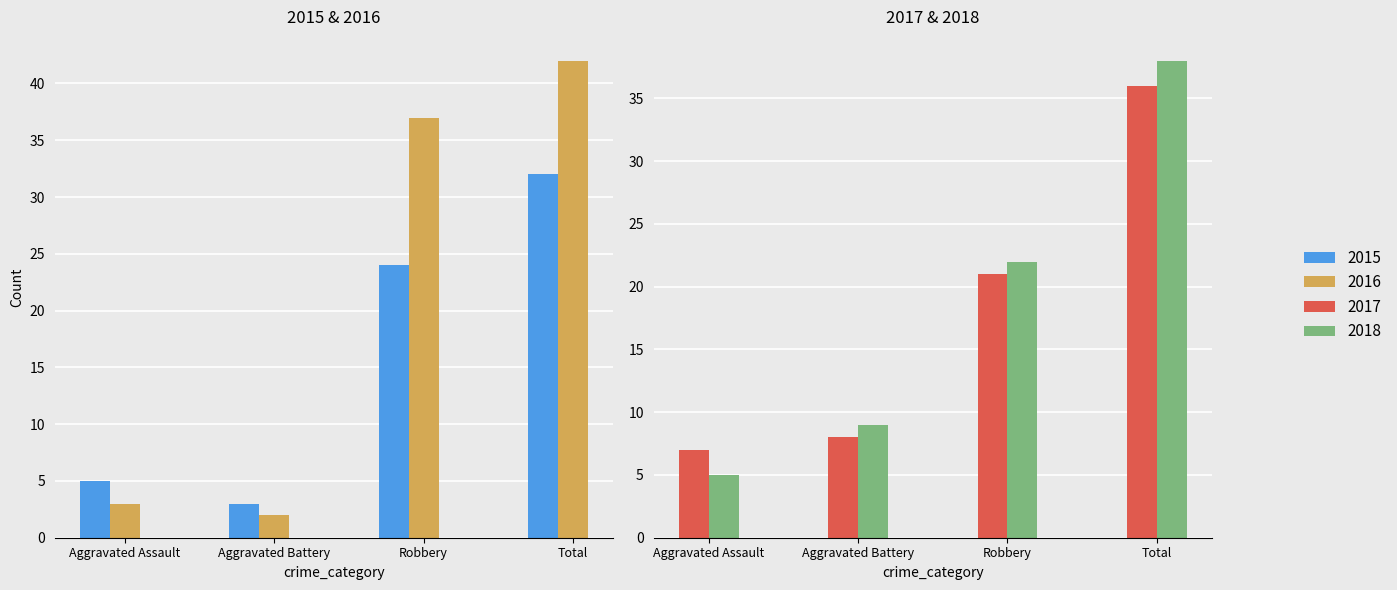

What position from the right is Aggravated Battery?

3